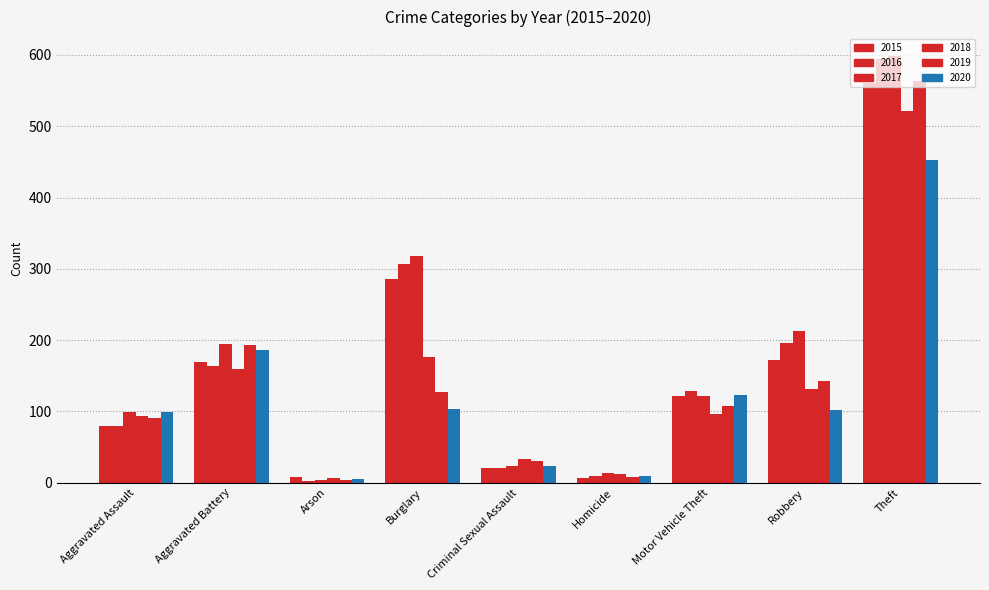

What position from the right is Homicide?

4